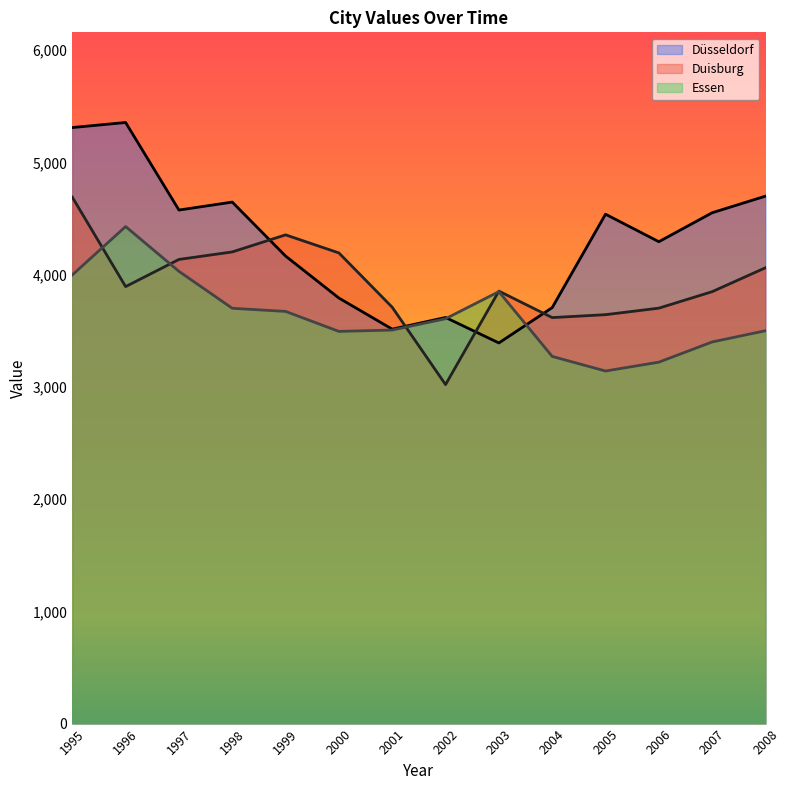

At which category is the sum across all series the highest?

1995